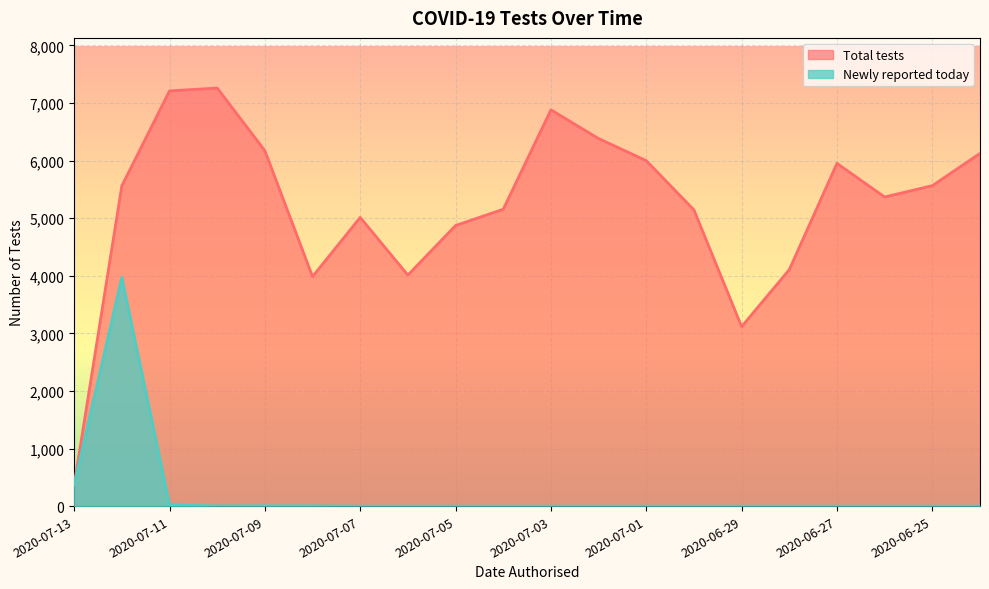

At how many categories does at least one series exceed 3678?

18